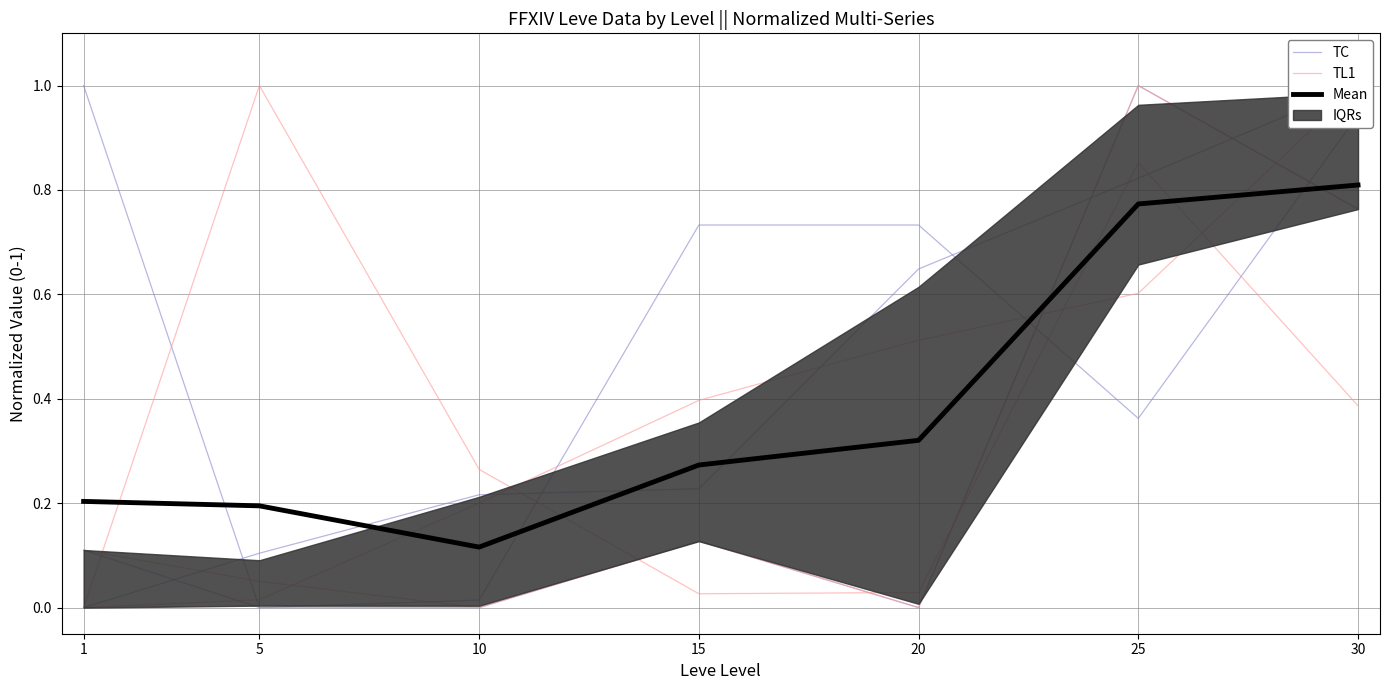

At which category does the chart reach its peak across all series?

30